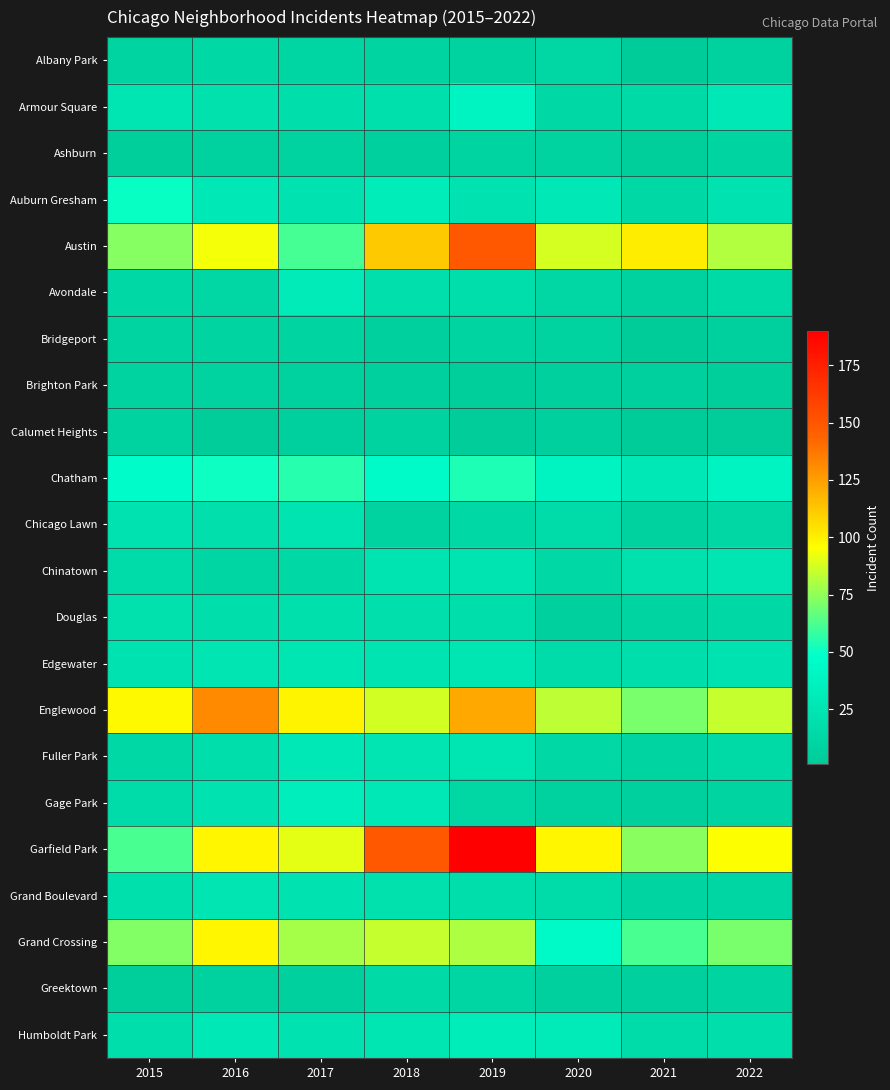

What is the total value across all series at 2021?

490